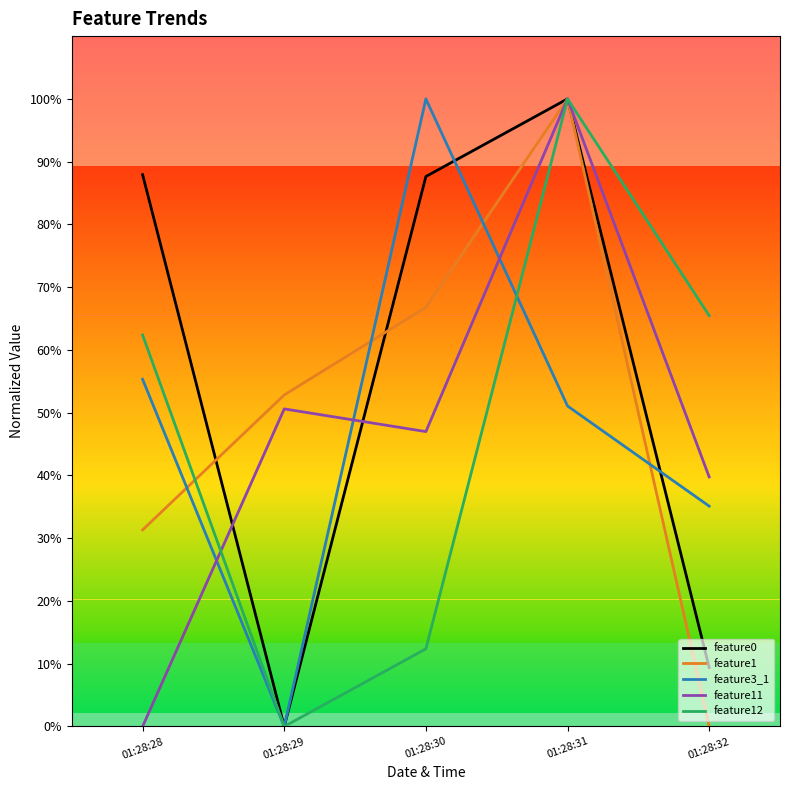

What is the difference between the feature11 values at 01:28:30 and 01:28:29?

3.6